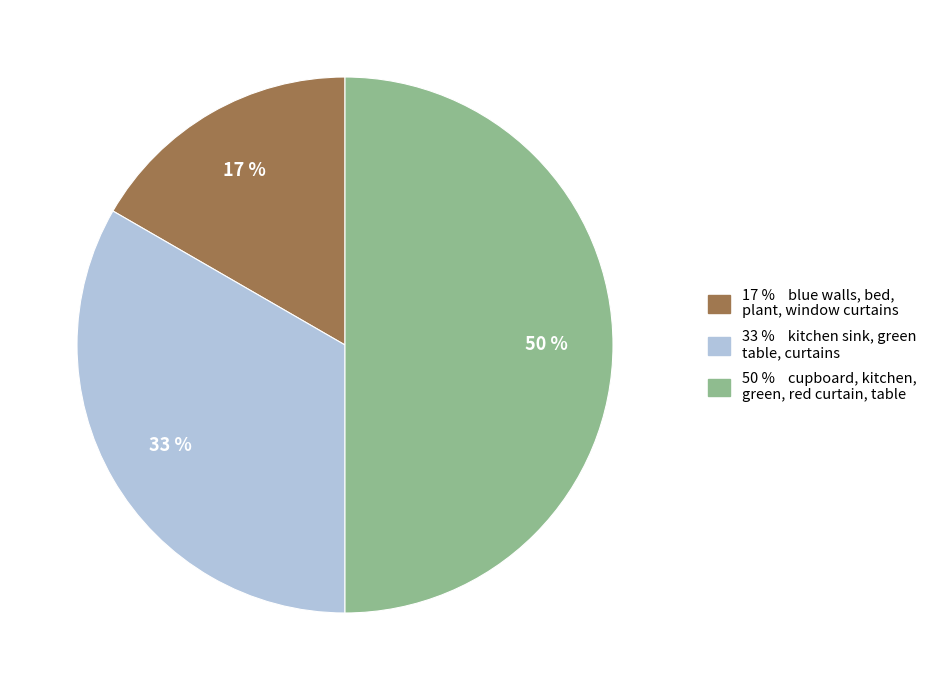

To the nearest percent, what is the difference between the largest and smallest slice percentages?

33%